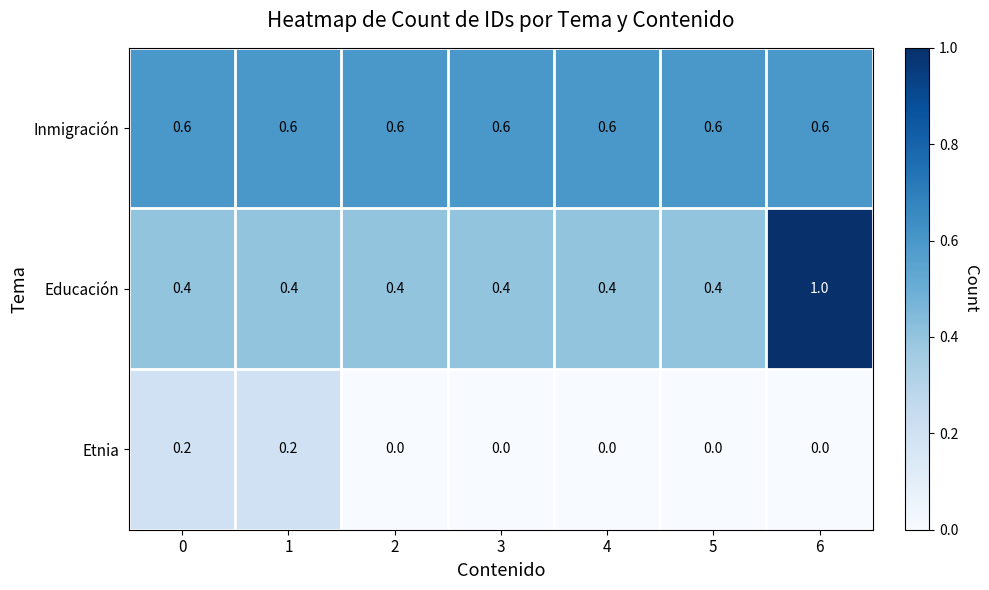

Which series has the widest spread of values?

Educación